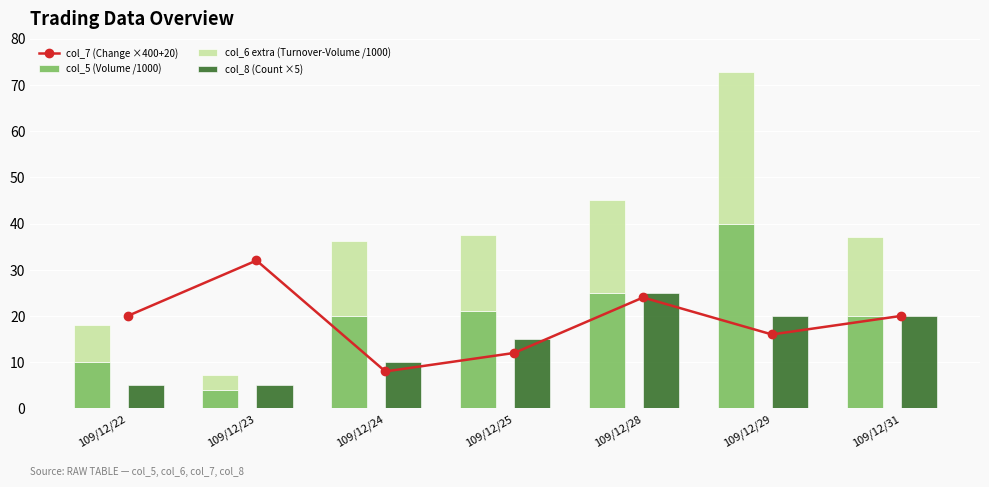

Reading left to right, what are all the values shown in this chart?

col_7 (Change ×400+20): 109/12/22=20.0	109/12/23=32.0	109/12/24=8.0	109/12/25=12.0	109/12/28=24.0	109/12/29=16.0	109/12/31=20.0
col_5 (Volume /1000): 109/12/22=10.0	109/12/23=4.0	109/12/24=20.0	109/12/25=21.0	109/12/28=25.0	109/12/29=40.0	109/12/31=20.0
col_6 extra (Turnover-Volume /1000): 109/12/22=8.0	109/12/23=3.3	109/12/24=16.2	109/12/25=16.6	109/12/28=20.1	109/12/29=32.7	109/12/31=17.1
col_8 (Count ×5): 109/12/22=5.0	109/12/23=5.0	109/12/24=10.0	109/12/25=15.0	109/12/28=25.0	109/12/29=20.0	109/12/31=20.0